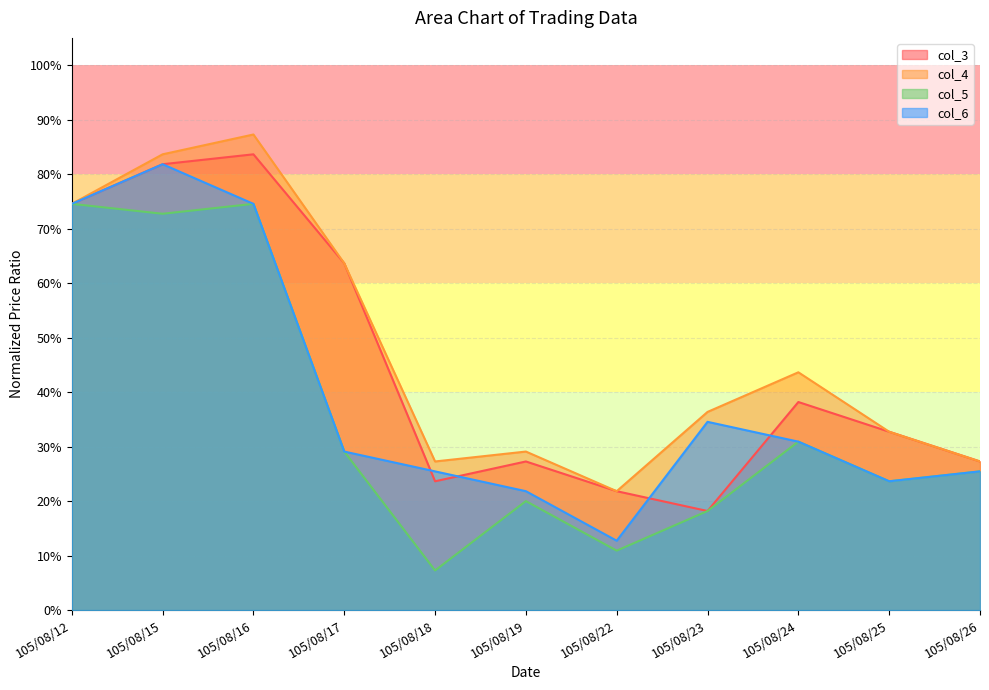

At which category is the sum across all series the highest?

105/08/15